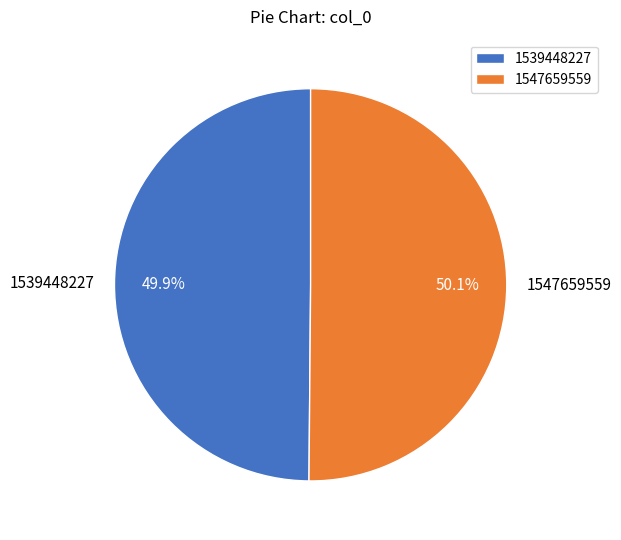

How many segments does this pie chart have?

2